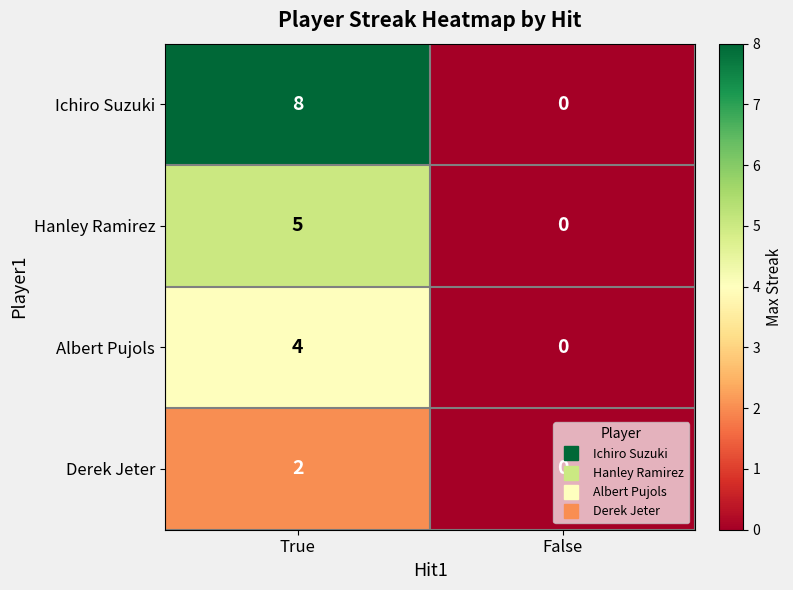

Rank the series at True from highest to lowest value.

Ichiro Suzuki, Hanley Ramirez, Albert Pujols, Derek Jeter